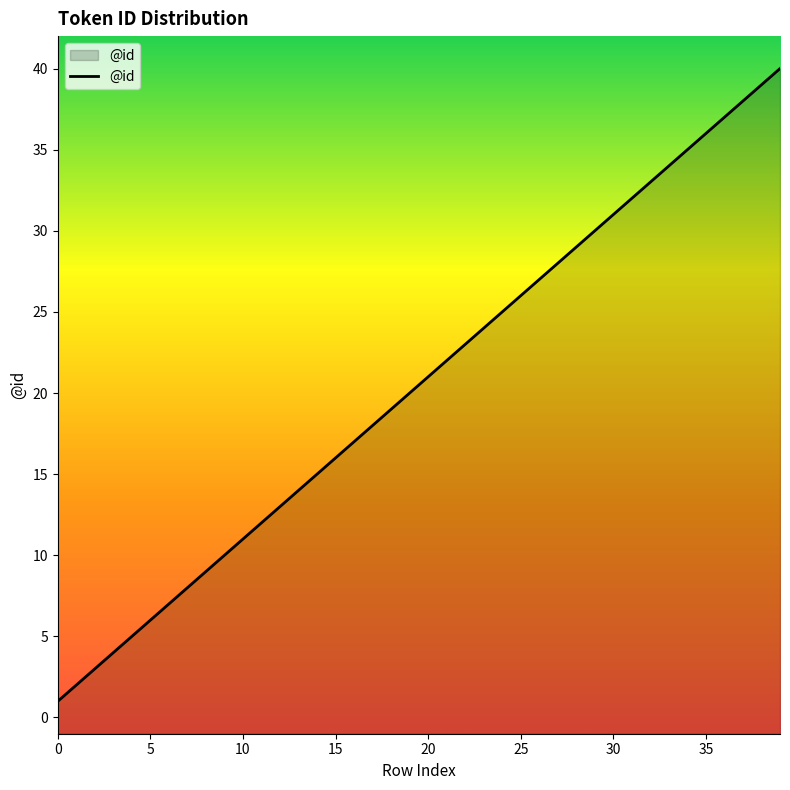

Reading left to right, list all the values displayed in this chart.

1	2	3	4	5	6	7	8	9	10	11	12	13	14	15	16	17	18	19	20	21	22	23	24	25	26	27	28	29	30	31	32	33	34	35	36	37	38	39	40